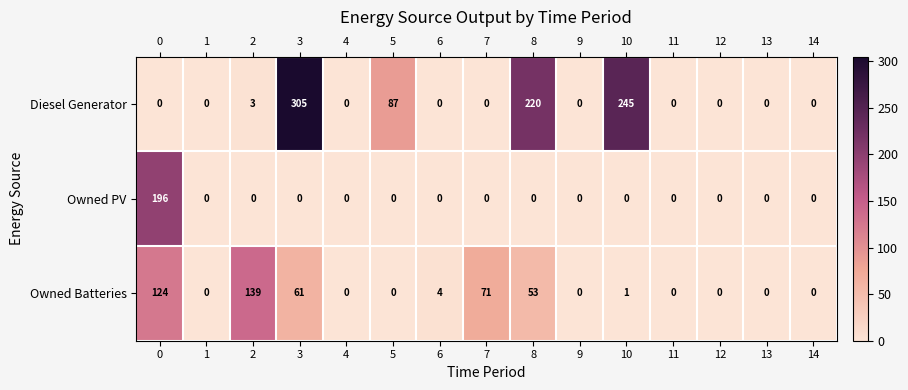

List the series in order of their overall mean, lowest first.

Owned PV, Owned Batteries, Diesel Generator